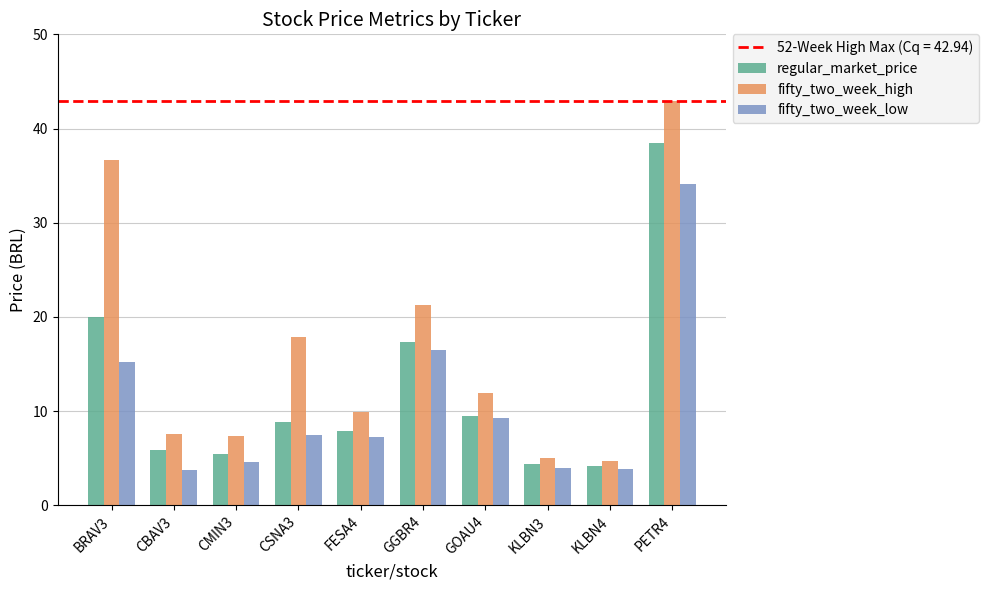

What is the difference between the highest and lowest values at CBAV3?

3.8